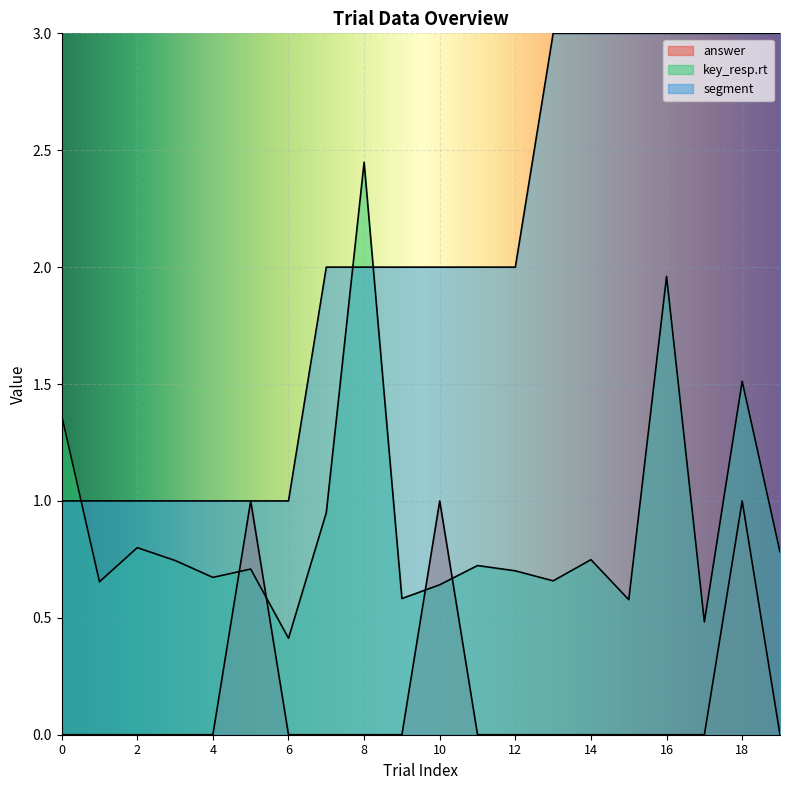

Reading left to right, list all the values displayed in this chart.

answer: 0.0	0.0	0.0	0.0	0.0	1.0	0.0	0.0	0.0	0.0	1.0	0.0	0.0	0.0	0.0	0.0	0.0	0.0	1.0	0.0
key_resp.rt: 1.4	0.7	0.8	0.7	0.7	0.7	0.4	0.9	2.4	0.6	0.6	0.7	0.7	0.7	0.7	0.6	2.0	0.5	1.5	0.8
segment: 1.0	1.0	1.0	1.0	1.0	1.0	1.0	2.0	2.0	2.0	2.0	2.0	2.0	3.0	3.0	3.0	3.0	3.0	3.0	3.0